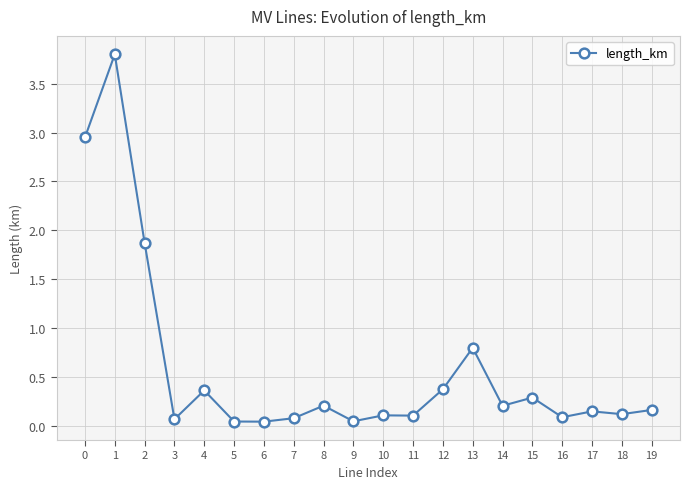

At which category does the chart reach its peak across all series?

1